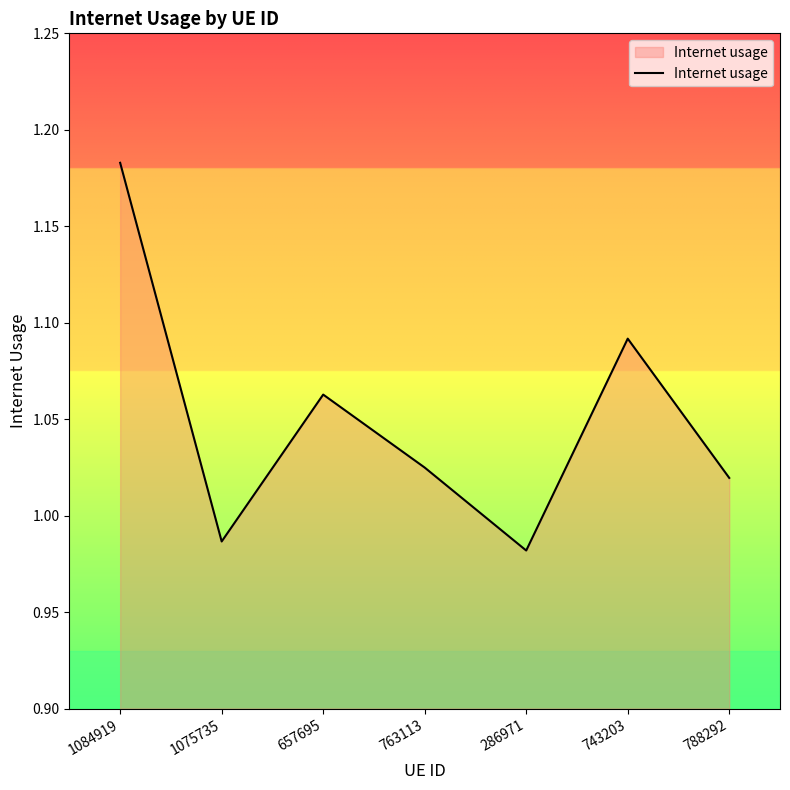

What is the change in value from 763113 to 743203?

+0.1